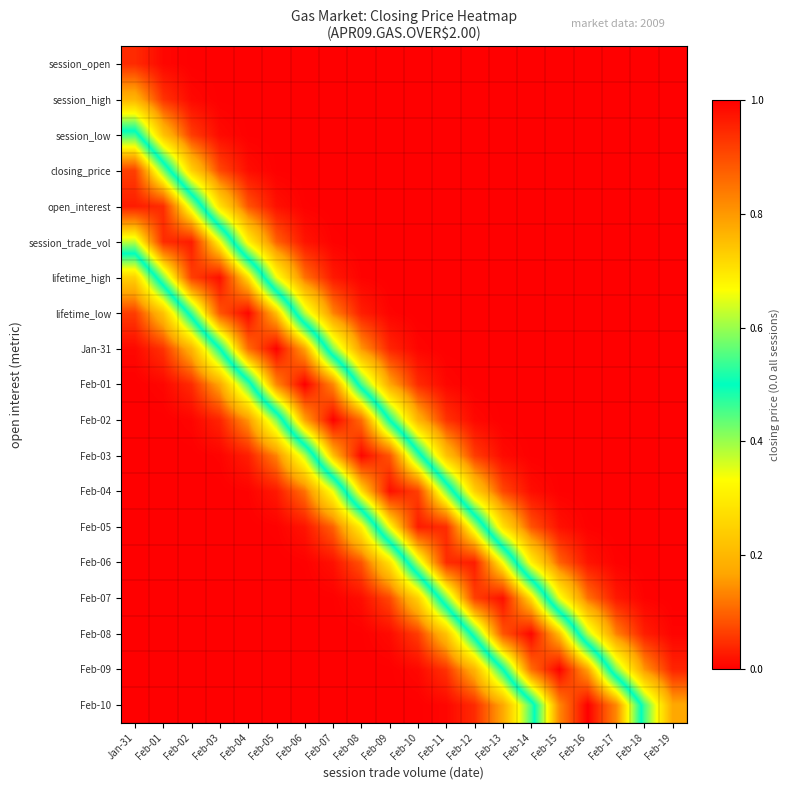

Reading left to right, what are all the values shown in this chart?

session_open: Jan-31=0.0	Feb-01=0.0	Feb-02=0.0	Feb-03=0.0	Feb-04=0.0	Feb-05=0.0	Feb-06=0.0	Feb-07=0.0	Feb-08=0.0	Feb-09=0.0	Feb-10=0.0	Feb-11=0.0	Feb-12=0.0	Feb-13=0.0	Feb-14=0.0	Feb-15=0.0	Feb-16=0.0	Feb-17=0.0	Feb-18=0.0	Feb-19=0.0
session_high: Jan-31=0.2	Feb-01=0.1	Feb-02=0.0	Feb-03=0.0	Feb-04=0.0	Feb-05=0.0	Feb-06=0.0	Feb-07=0.0	Feb-08=0.0	Feb-09=0.0	Feb-10=0.0	Feb-11=0.0	Feb-12=0.0	Feb-13=0.0	Feb-14=0.0	Feb-15=0.0	Feb-16=0.0	Feb-17=0.0	Feb-18=0.0	Feb-19=0.0
session_low: Jan-31=0.5	Feb-01=0.2	Feb-02=0.1	Feb-03=0.0	Feb-04=0.0	Feb-05=0.0	Feb-06=0.0	Feb-07=0.0	Feb-08=0.0	Feb-09=0.0	Feb-10=0.0	Feb-11=0.0	Feb-12=0.0	Feb-13=0.0	Feb-14=0.0	Feb-15=0.0	Feb-16=0.0	Feb-17=0.0	Feb-18=0.0	Feb-19=0.0
closing_price: Jan-31=0.9	Feb-01=0.6	Feb-02=0.2	Feb-03=0.1	Feb-04=0.0	Feb-05=0.0	Feb-06=0.0	Feb-07=0.0	Feb-08=0.0	Feb-09=0.0	Feb-10=0.0	Feb-11=0.0	Feb-12=0.0	Feb-13=0.0	Feb-14=0.0	Feb-15=0.0	Feb-16=0.0	Feb-17=0.0	Feb-18=0.0	Feb-19=0.0
open_interest: Jan-31=1.0	Feb-01=0.9	Feb-02=0.6	Feb-03=0.3	Feb-04=0.1	Feb-05=0.0	Feb-06=0.0	Feb-07=0.0	Feb-08=0.0	Feb-09=0.0	Feb-10=0.0	Feb-11=0.0	Feb-12=0.0	Feb-13=0.0	Feb-14=0.0	Feb-15=0.0	Feb-16=0.0	Feb-17=0.0	Feb-18=0.0	Feb-19=0.0
session_trade_vol: Jan-31=0.6	Feb-01=0.9	Feb-02=1.0	Feb-03=0.7	Feb-04=0.3	Feb-05=0.1	Feb-06=0.0	Feb-07=0.0	Feb-08=0.0	Feb-09=0.0	Feb-10=0.0	Feb-11=0.0	Feb-12=0.0	Feb-13=0.0	Feb-14=0.0	Feb-15=0.0	Feb-16=0.0	Feb-17=0.0	Feb-18=0.0	Feb-19=0.0
lifetime_high: Jan-31=0.2	Feb-01=0.6	Feb-02=0.9	Feb-03=1.0	Feb-04=0.7	Feb-05=0.3	Feb-06=0.1	Feb-07=0.0	Feb-08=0.0	Feb-09=0.0	Feb-10=0.0	Feb-11=0.0	Feb-12=0.0	Feb-13=0.0	Feb-14=0.0	Feb-15=0.0	Feb-16=0.0	Feb-17=0.0	Feb-18=0.0	Feb-19=0.0
lifetime_low: Jan-31=0.1	Feb-01=0.2	Feb-02=0.5	Feb-03=0.9	Feb-04=1.0	Feb-05=0.7	Feb-06=0.4	Feb-07=0.1	Feb-08=0.0	Feb-09=0.0	Feb-10=0.0	Feb-11=0.0	Feb-12=0.0	Feb-13=0.0	Feb-14=0.0	Feb-15=0.0	Feb-16=0.0	Feb-17=0.0	Feb-18=0.0	Feb-19=0.0
Jan-31: Jan-31=0.0	Feb-01=0.1	Feb-02=0.2	Feb-03=0.5	Feb-04=0.9	Feb-05=1.0	Feb-06=0.8	Feb-07=0.4	Feb-08=0.2	Feb-09=0.0	Feb-10=0.0	Feb-11=0.0	Feb-12=0.0	Feb-13=0.0	Feb-14=0.0	Feb-15=0.0	Feb-16=0.0	Feb-17=0.0	Feb-18=0.0	Feb-19=0.0
Feb-01: Jan-31=0.0	Feb-01=0.0	Feb-02=0.0	Feb-03=0.2	Feb-04=0.5	Feb-05=0.8	Feb-06=1.0	Feb-07=0.8	Feb-08=0.5	Feb-09=0.2	Feb-10=0.0	Feb-11=0.0	Feb-12=0.0	Feb-13=0.0	Feb-14=0.0	Feb-15=0.0	Feb-16=0.0	Feb-17=0.0	Feb-18=0.0	Feb-19=0.0
Feb-02: Jan-31=0.0	Feb-01=0.0	Feb-02=0.0	Feb-03=0.0	Feb-04=0.2	Feb-05=0.4	Feb-06=0.8	Feb-07=1.0	Feb-08=0.9	Feb-09=0.5	Feb-10=0.2	Feb-11=0.1	Feb-12=0.0	Feb-13=0.0	Feb-14=0.0	Feb-15=0.0	Feb-16=0.0	Feb-17=0.0	Feb-18=0.0	Feb-19=0.0
Feb-03: Jan-31=0.0	Feb-01=0.0	Feb-02=0.0	Feb-03=0.0	Feb-04=0.0	Feb-05=0.1	Feb-06=0.4	Feb-07=0.7	Feb-08=1.0	Feb-09=0.9	Feb-10=0.5	Feb-11=0.2	Feb-12=0.1	Feb-13=0.0	Feb-14=0.0	Feb-15=0.0	Feb-16=0.0	Feb-17=0.0	Feb-18=0.0	Feb-19=0.0
Feb-04: Jan-31=0.0	Feb-01=0.0	Feb-02=0.0	Feb-03=0.0	Feb-04=0.0	Feb-05=0.0	Feb-06=0.1	Feb-07=0.3	Feb-08=0.7	Feb-09=1.0	Feb-10=0.9	Feb-11=0.6	Feb-12=0.2	Feb-13=0.1	Feb-14=0.0	Feb-15=0.0	Feb-16=0.0	Feb-17=0.0	Feb-18=0.0	Feb-19=0.0
Feb-05: Jan-31=0.0	Feb-01=0.0	Feb-02=0.0	Feb-03=0.0	Feb-04=0.0	Feb-05=0.0	Feb-06=0.0	Feb-07=0.1	Feb-08=0.3	Feb-09=0.7	Feb-10=1.0	Feb-11=0.9	Feb-12=0.6	Feb-13=0.3	Feb-14=0.1	Feb-15=0.0	Feb-16=0.0	Feb-17=0.0	Feb-18=0.0	Feb-19=0.0
Feb-06: Jan-31=0.0	Feb-01=0.0	Feb-02=0.0	Feb-03=0.0	Feb-04=0.0	Feb-05=0.0	Feb-06=0.0	Feb-07=0.0	Feb-08=0.1	Feb-09=0.3	Feb-10=0.6	Feb-11=0.9	Feb-12=1.0	Feb-13=0.7	Feb-14=0.3	Feb-15=0.1	Feb-16=0.0	Feb-17=0.0	Feb-18=0.0	Feb-19=0.0
Feb-07: Jan-31=0.0	Feb-01=0.0	Feb-02=0.0	Feb-03=0.0	Feb-04=0.0	Feb-05=0.0	Feb-06=0.0	Feb-07=0.0	Feb-08=0.0	Feb-09=0.1	Feb-10=0.2	Feb-11=0.6	Feb-12=0.9	Feb-13=1.0	Feb-14=0.7	Feb-15=0.3	Feb-16=0.1	Feb-17=0.0	Feb-18=0.0	Feb-19=0.0
Feb-08: Jan-31=0.0	Feb-01=0.0	Feb-02=0.0	Feb-03=0.0	Feb-04=0.0	Feb-05=0.0	Feb-06=0.0	Feb-07=0.0	Feb-08=0.0	Feb-09=0.0	Feb-10=0.1	Feb-11=0.2	Feb-12=0.5	Feb-13=0.9	Feb-14=1.0	Feb-15=0.7	Feb-16=0.4	Feb-17=0.1	Feb-18=0.0	Feb-19=0.0
Feb-09: Jan-31=0.0	Feb-01=0.0	Feb-02=0.0	Feb-03=0.0	Feb-04=0.0	Feb-05=0.0	Feb-06=0.0	Feb-07=0.0	Feb-08=0.0	Feb-09=0.0	Feb-10=0.0	Feb-11=0.1	Feb-12=0.2	Feb-13=0.5	Feb-14=0.9	Feb-15=1.0	Feb-16=0.8	Feb-17=0.4	Feb-18=0.2	Feb-19=0.0
Feb-10: Jan-31=0.0	Feb-01=0.0	Feb-02=0.0	Feb-03=0.0	Feb-04=0.0	Feb-05=0.0	Feb-06=0.0	Feb-07=0.0	Feb-08=0.0	Feb-09=0.0	Feb-10=0.0	Feb-11=0.0	Feb-12=0.0	Feb-13=0.2	Feb-14=0.5	Feb-15=0.8	Feb-16=1.0	Feb-17=0.8	Feb-18=0.5	Feb-19=0.2